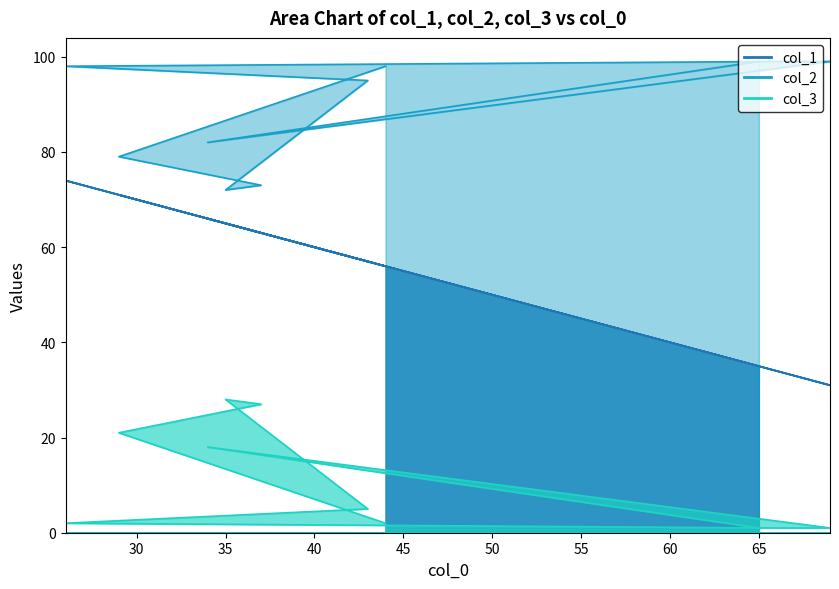

What is the label of the 6th point from the left?

26